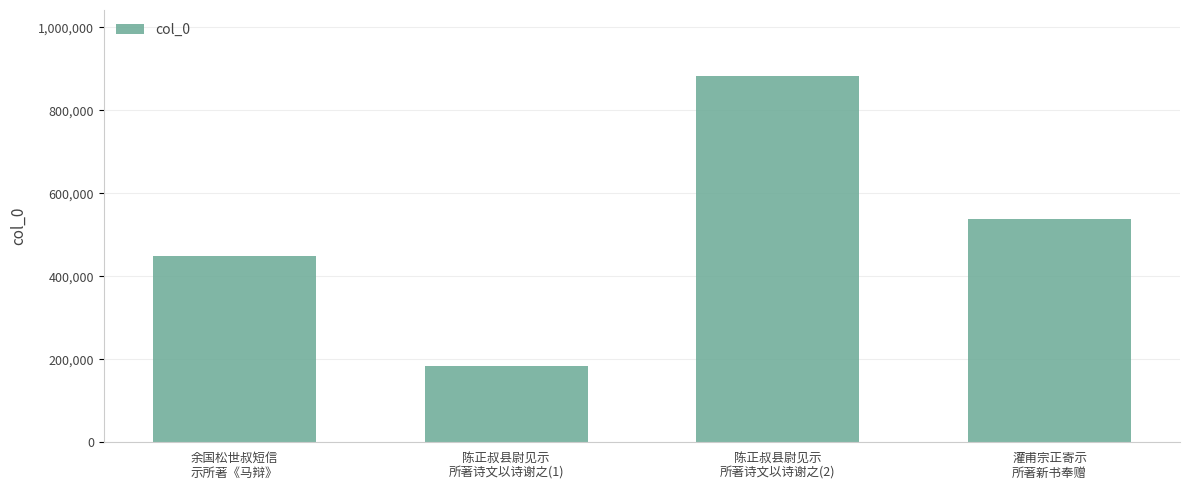

Reading left to right, extract all data points from this chart.

447689	184201	882742	539175